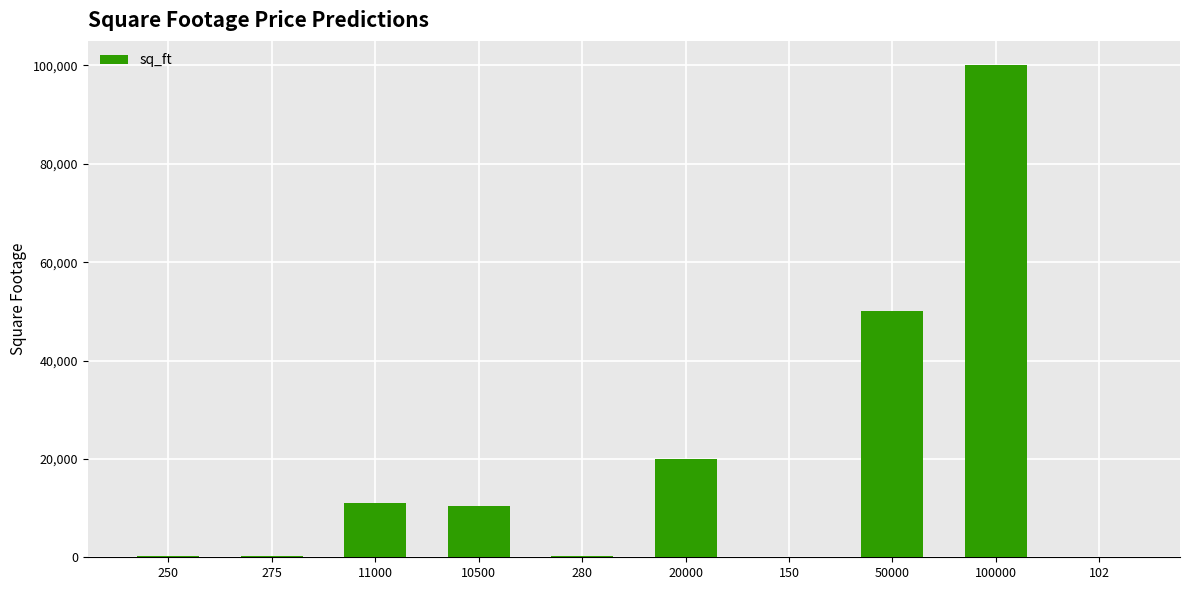

What is the sum of all values?

192557